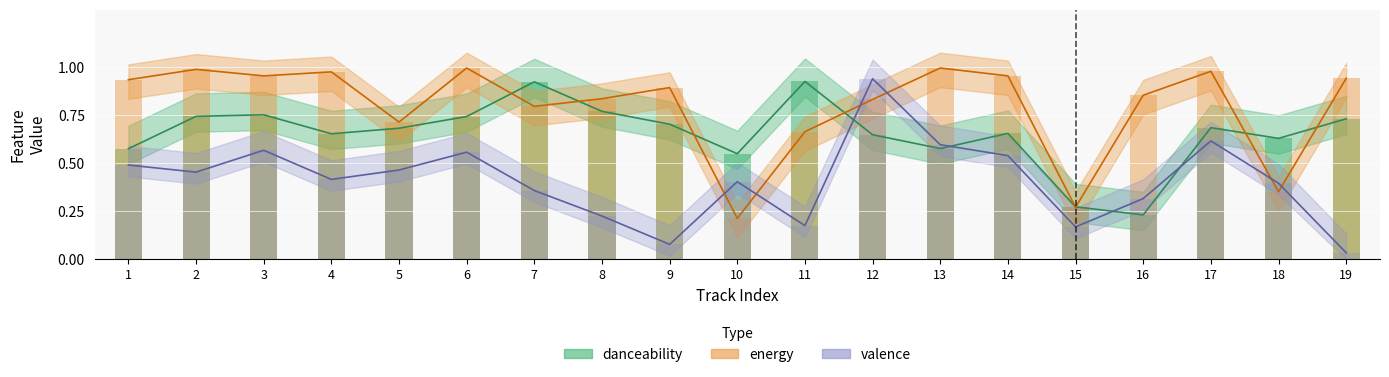

What are all the series names shown in the legend?

danceability, energy, valence